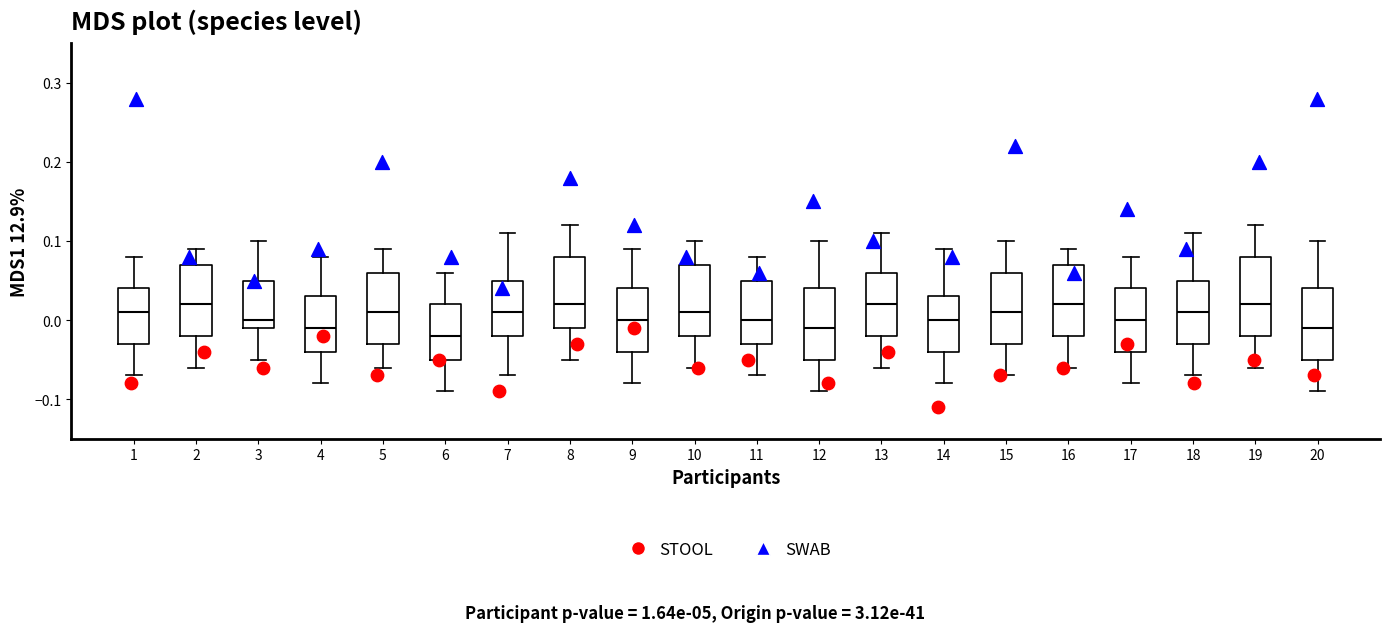

Reading left to right, read every box against the y-axis: the position of its median line, the range the box covers, and the ends of its whiskers. The values are not printed on the chart, so give them approximately, as read against the axis.

1: median 0.01, box -0.03 to 0.04, whiskers -0.07 to 0.08
2: median 0.02, box -0.02 to 0.07, whiskers -0.06 to 0.09
3: median 0.00, box -0.01 to 0.05, whiskers -0.05 to 0.10
4: median -0.01, box -0.04 to 0.03, whiskers -0.08 to 0.08
5: median 0.01, box -0.03 to 0.06, whiskers -0.06 to 0.09
6: median -0.02, box -0.05 to 0.02, whiskers -0.09 to 0.06
7: median 0.01, box -0.02 to 0.05, whiskers -0.07 to 0.11
8: median 0.02, box -0.01 to 0.08, whiskers -0.05 to 0.12
9: median 0.00, box -0.04 to 0.04, whiskers -0.08 to 0.09
10: median 0.01, box -0.02 to 0.07, whiskers -0.06 to 0.10
11: median 0.00, box -0.03 to 0.05, whiskers -0.07 to 0.08
12: median -0.01, box -0.05 to 0.04, whiskers -0.09 to 0.10
13: median 0.02, box -0.02 to 0.06, whiskers -0.06 to 0.11
14: median 0.00, box -0.04 to 0.03, whiskers -0.08 to 0.09
15: median 0.01, box -0.03 to 0.06, whiskers -0.07 to 0.10
16: median 0.02, box -0.02 to 0.07, whiskers -0.06 to 0.09
17: median 0.00, box -0.04 to 0.04, whiskers -0.08 to 0.08
18: median 0.01, box -0.03 to 0.05, whiskers -0.07 to 0.11
19: median 0.02, box -0.02 to 0.08, whiskers -0.06 to 0.12
20: median -0.01, box -0.05 to 0.04, whiskers -0.09 to 0.10